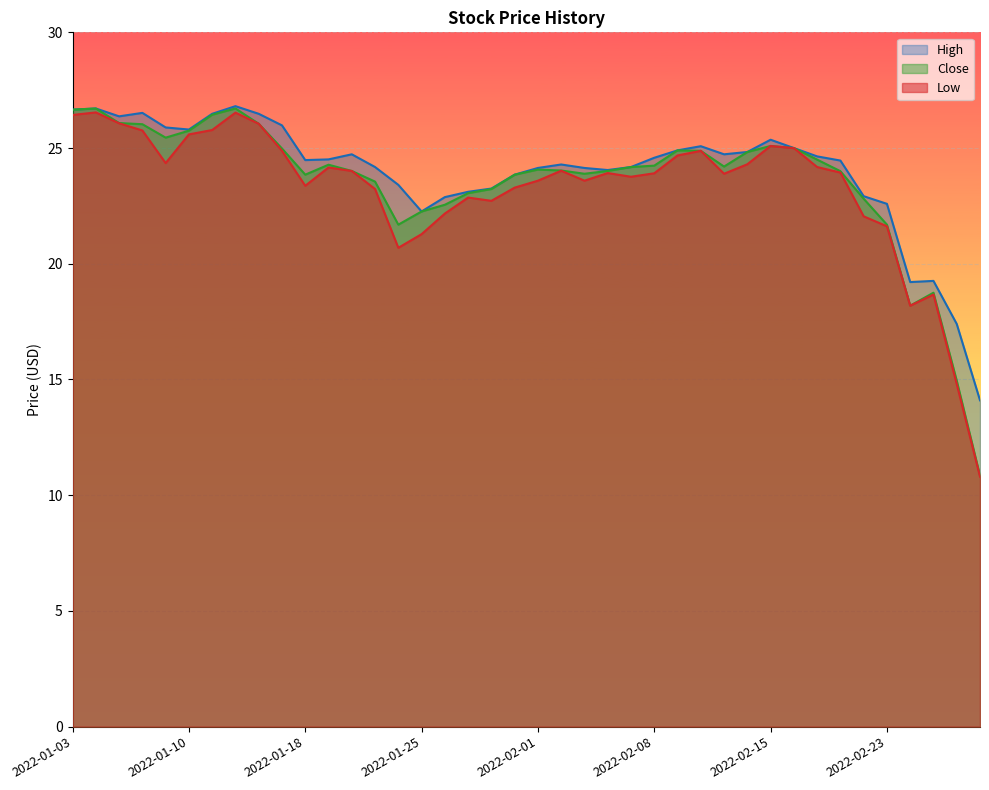

True or false: Close and High cross at least once.

False